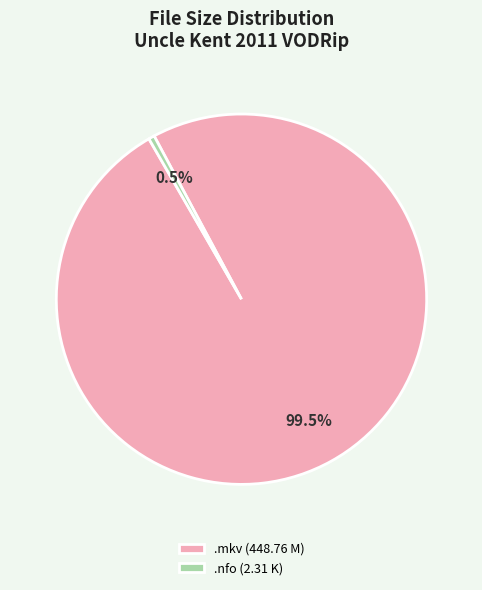

To the nearest percent, what is the average slice percentage?

50%